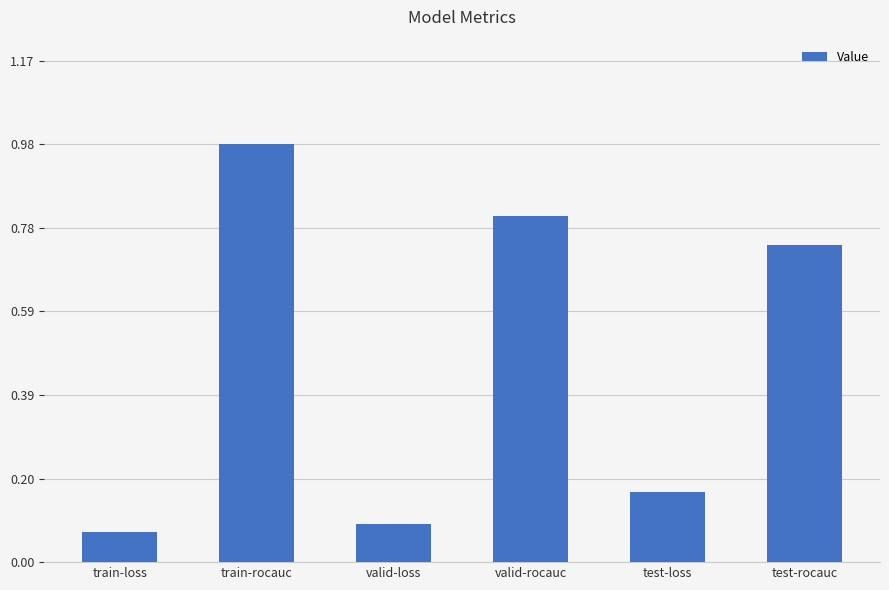

Are the bars horizontal?

No